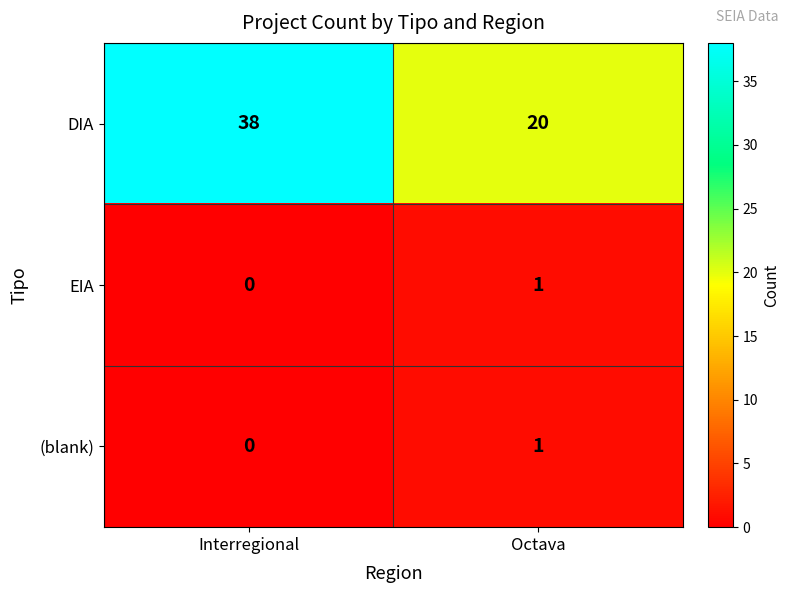

Rank the categories by EIA value from highest to lowest.

Octava, Interregional